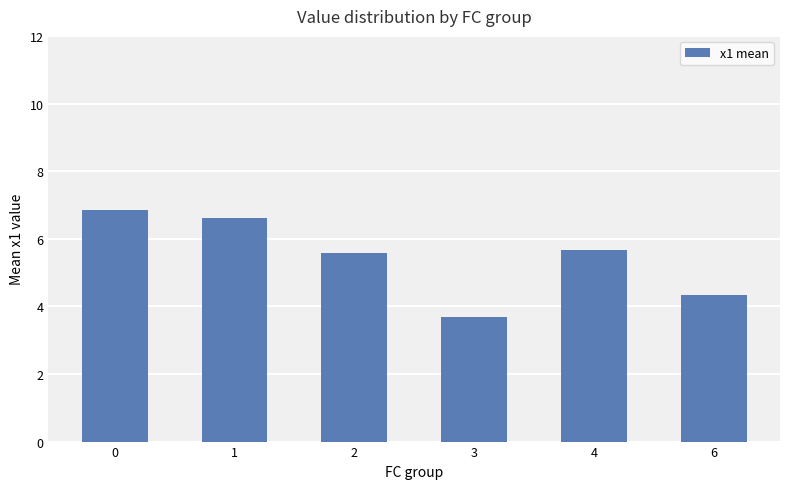

True or false: the data shows 3.7 at 3.

True